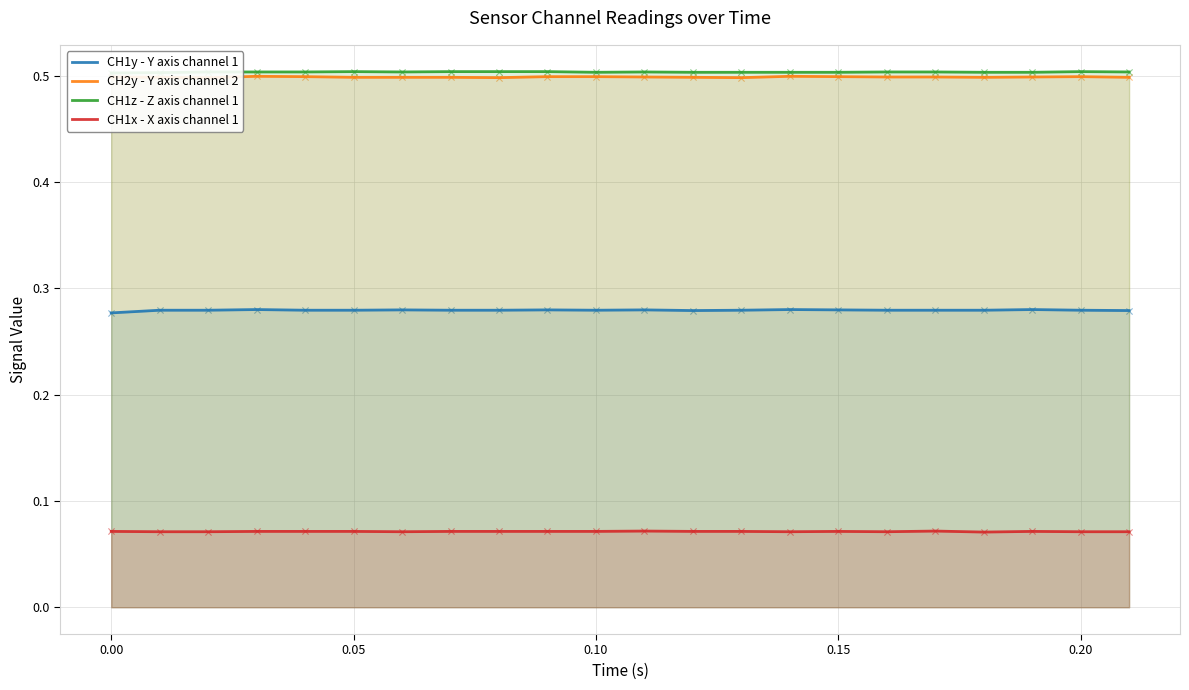

Is the value of CH1z - Z axis channel 1 at 8 greater than the value of CH1x - X axis channel 1 at 19?

Yes